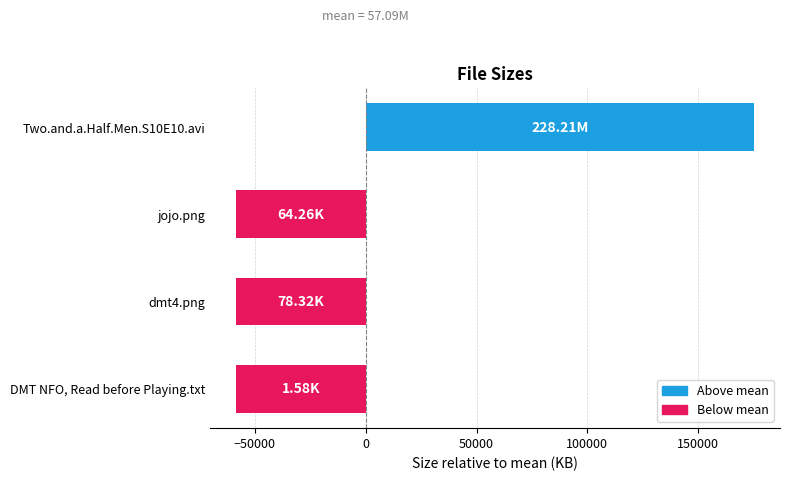

Rank the categories by value from lowest to highest.

DMT NFO, Read before Playing.txt, jojo.png, dmt4.png, Two.and.a.Half.Men.S10E10.avi